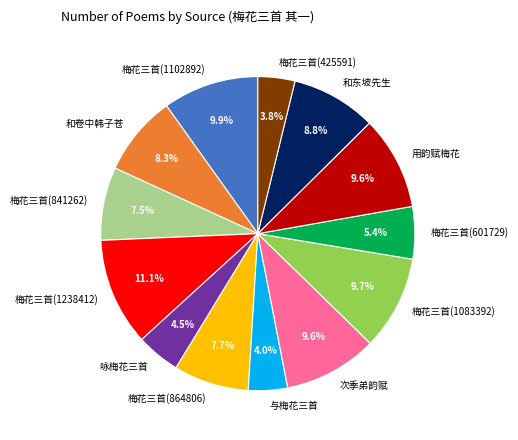

Count the number of slices in the pie.

13